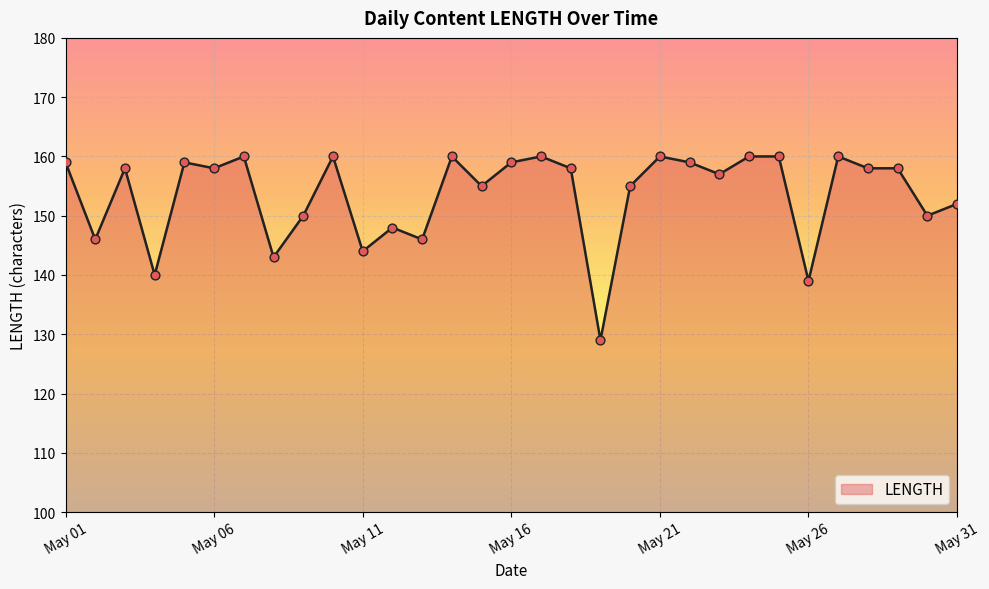

What is the difference between the maximum and minimum values?

31